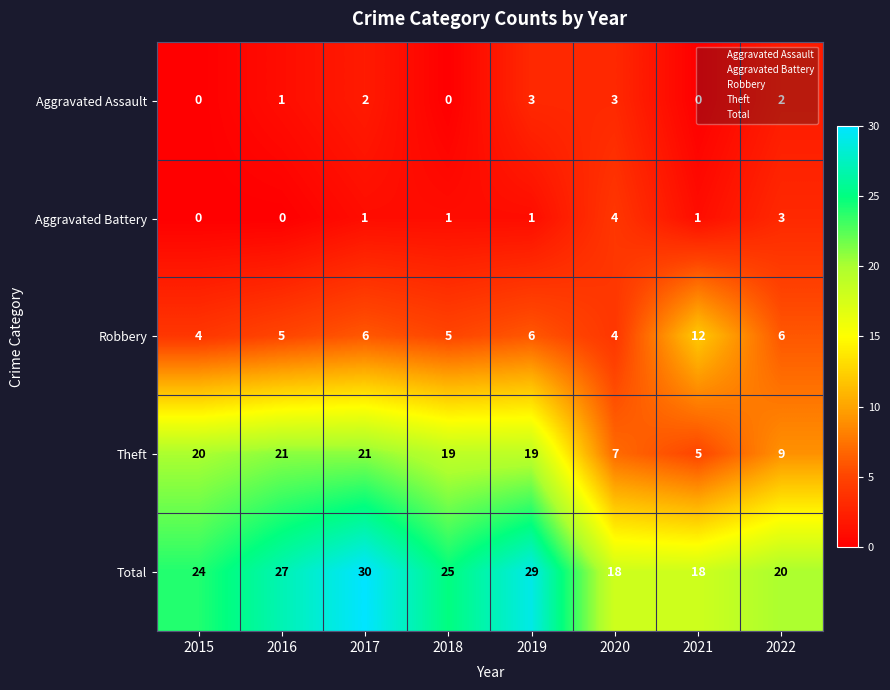

At 2016, list the series in order from largest to smallest.

Total, Theft, Robbery, Aggravated Assault, Aggravated Battery